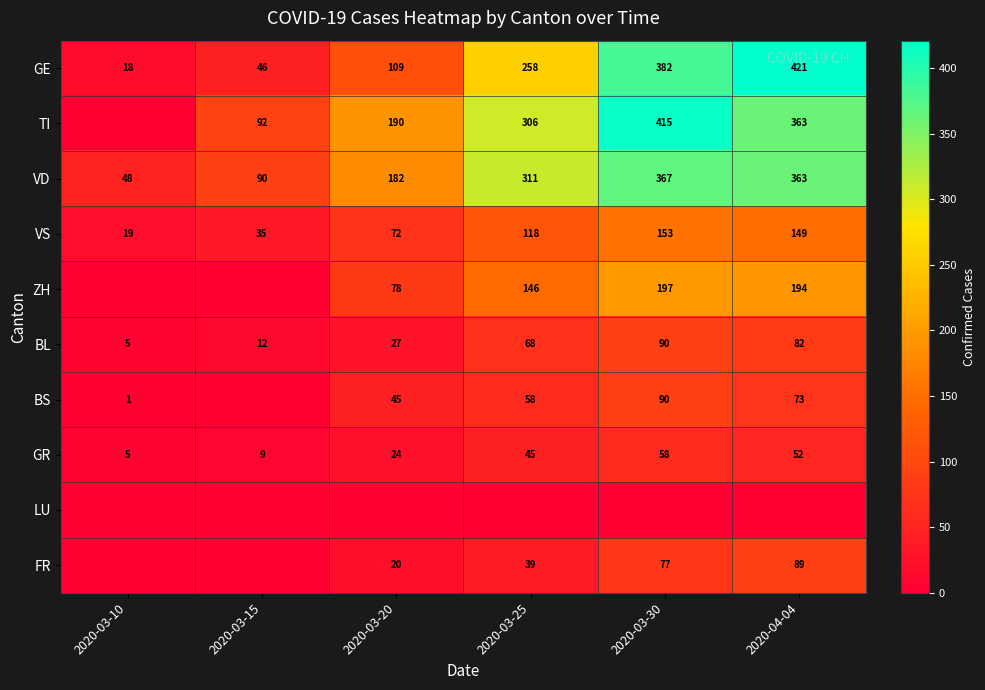

True or false: VD has a value of 48 at 2020-03-10.

True